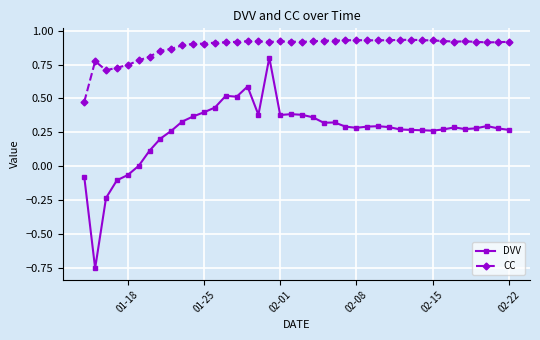

How many CC values are between 0 and 1?

40